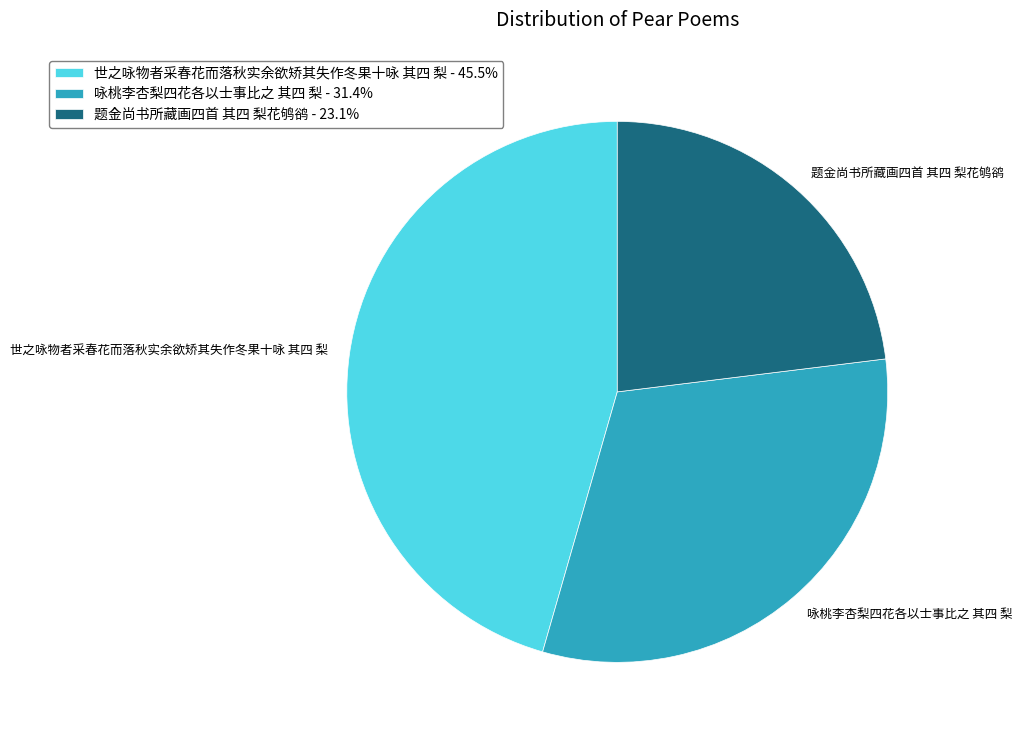

Is there a majority slice in this chart?

No